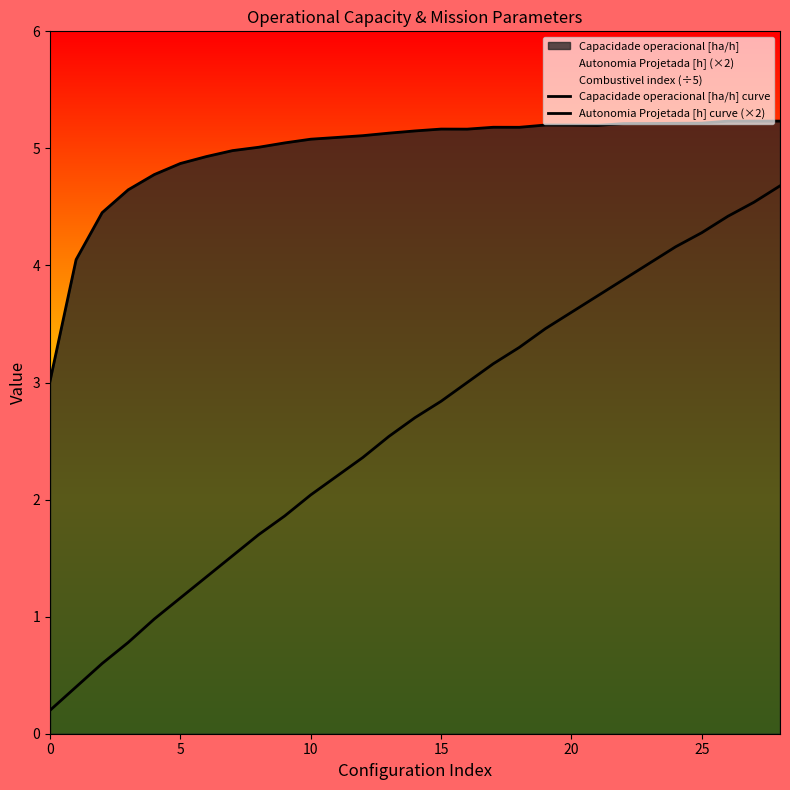

At how many categories does at least one series exceed 2?

29